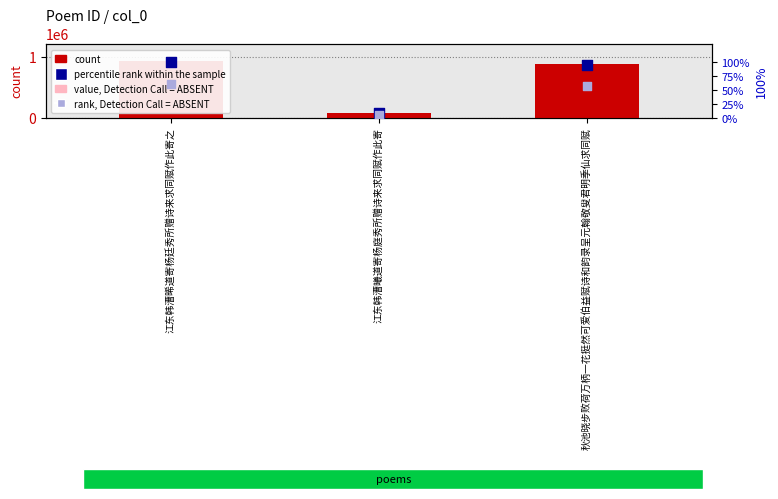

Is the value of percentile rank within the sample at 江东韩漕曦道寄杨庭秀所赠诗来求同赋作此寄 greater than the value of value, Detection Call = ABSENT at 江东韩漕晞道寄杨廷秀所赠诗来求同赋作此寄之?

No